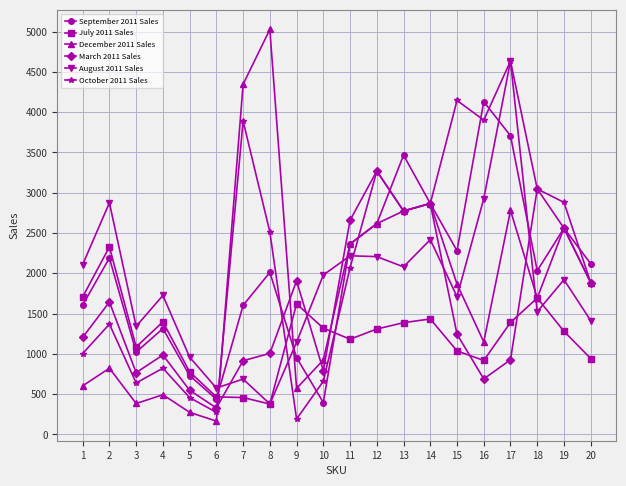

At which category is the sum across all series the highest?

17